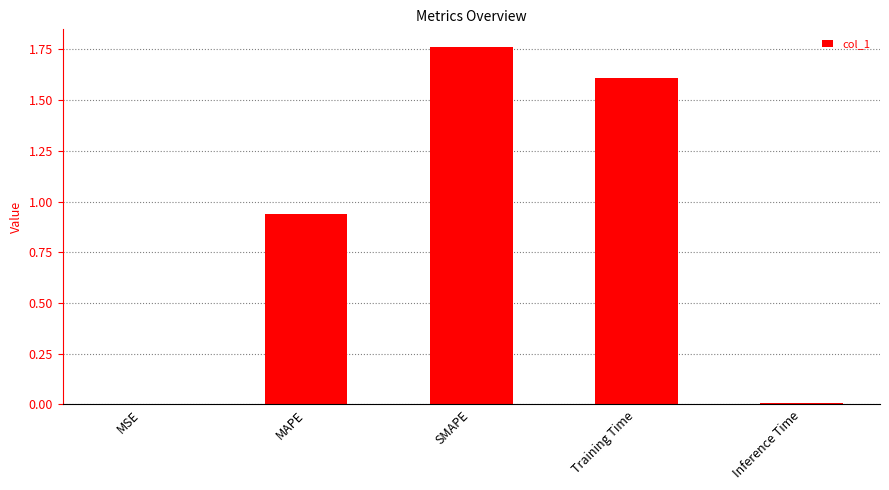

Which category has the highest value across all series?

SMAPE